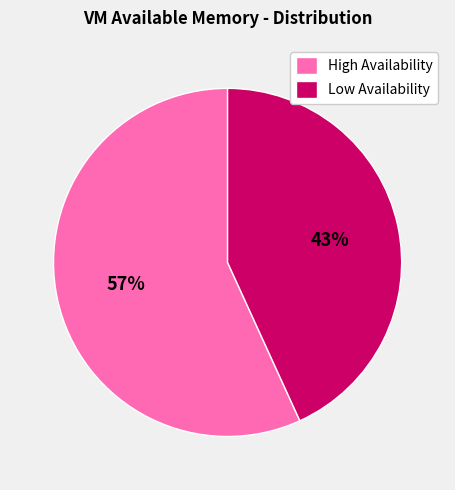

To the nearest percent, what is the difference between the largest and smallest slice percentages?

14%